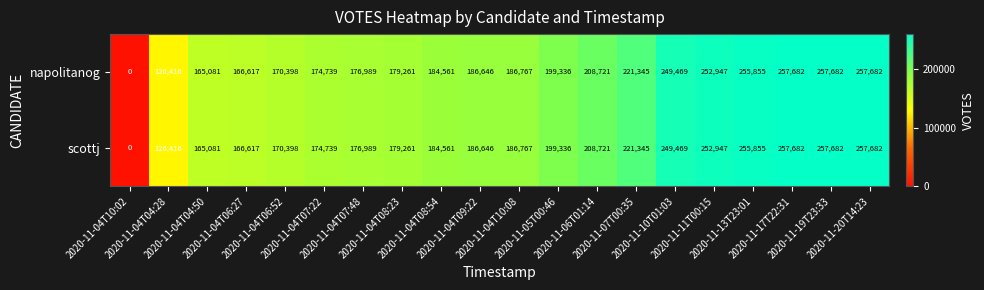

What is the maximum value for scottj?

257682